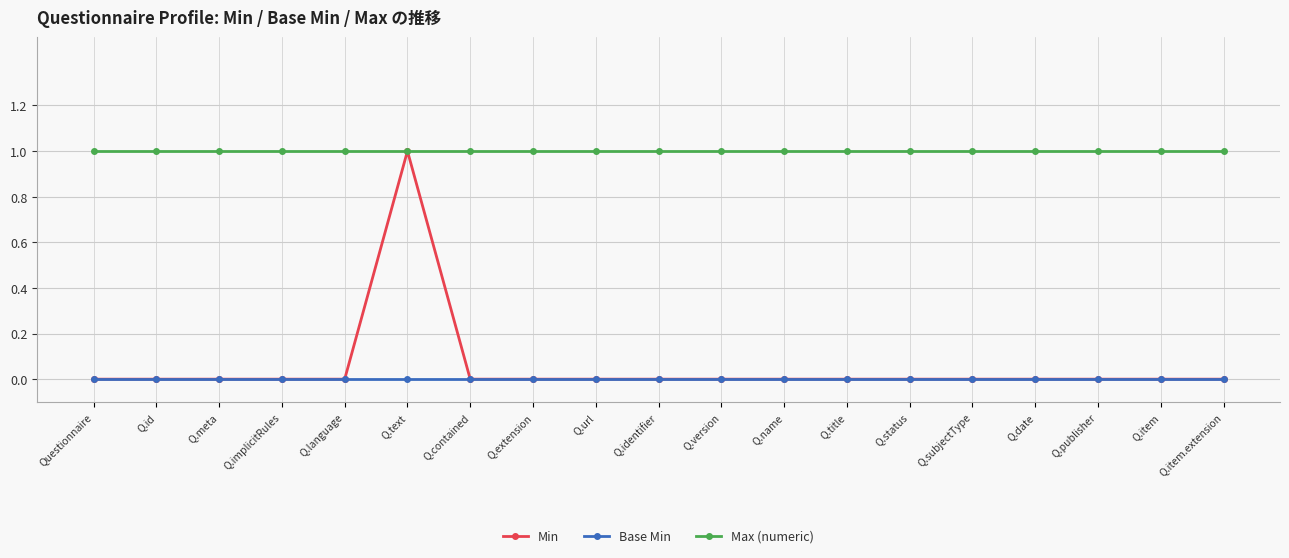

What position from the left is Q.status?

14